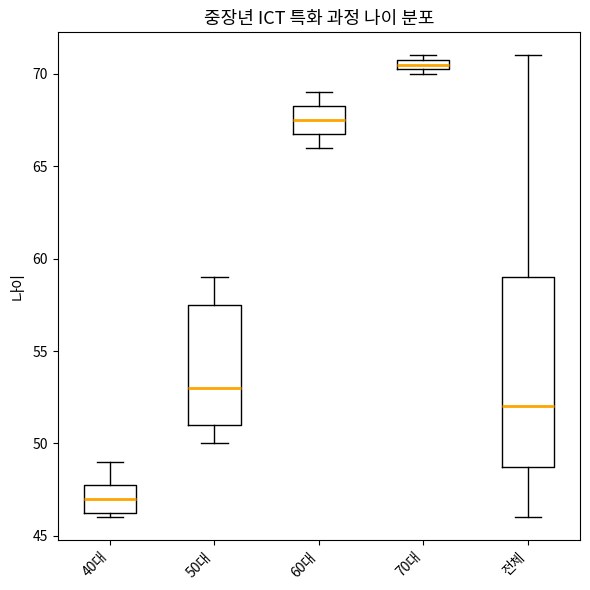

Where does the median line of the box for 40대 sit on the y-axis? The values are not printed on the chart, so give them approximately, as read against the axis.

47.0